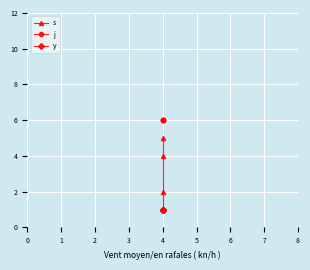

How many categories are shown in the chart?

4